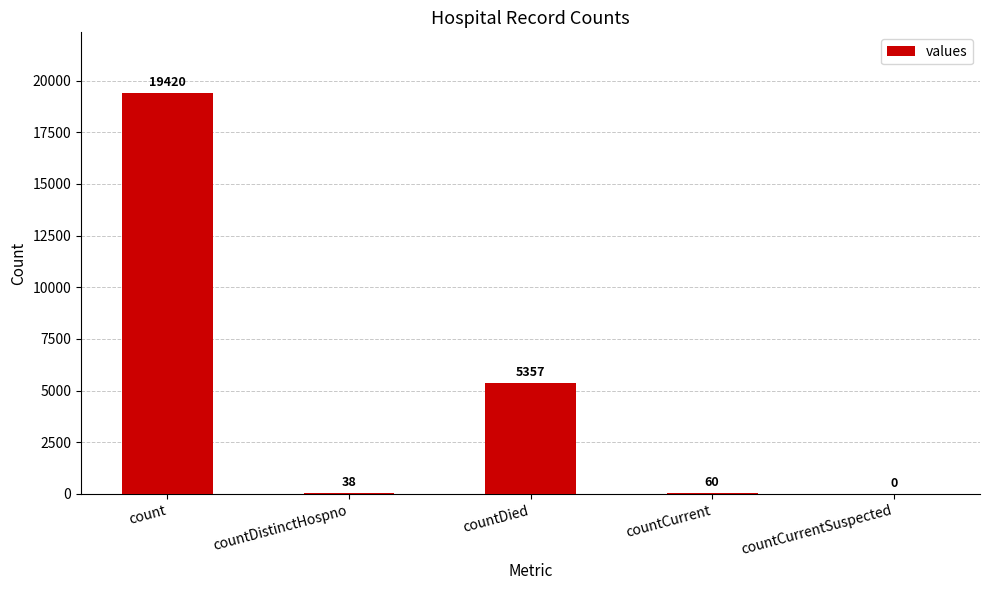

Does the chart contain stacked bars?

No